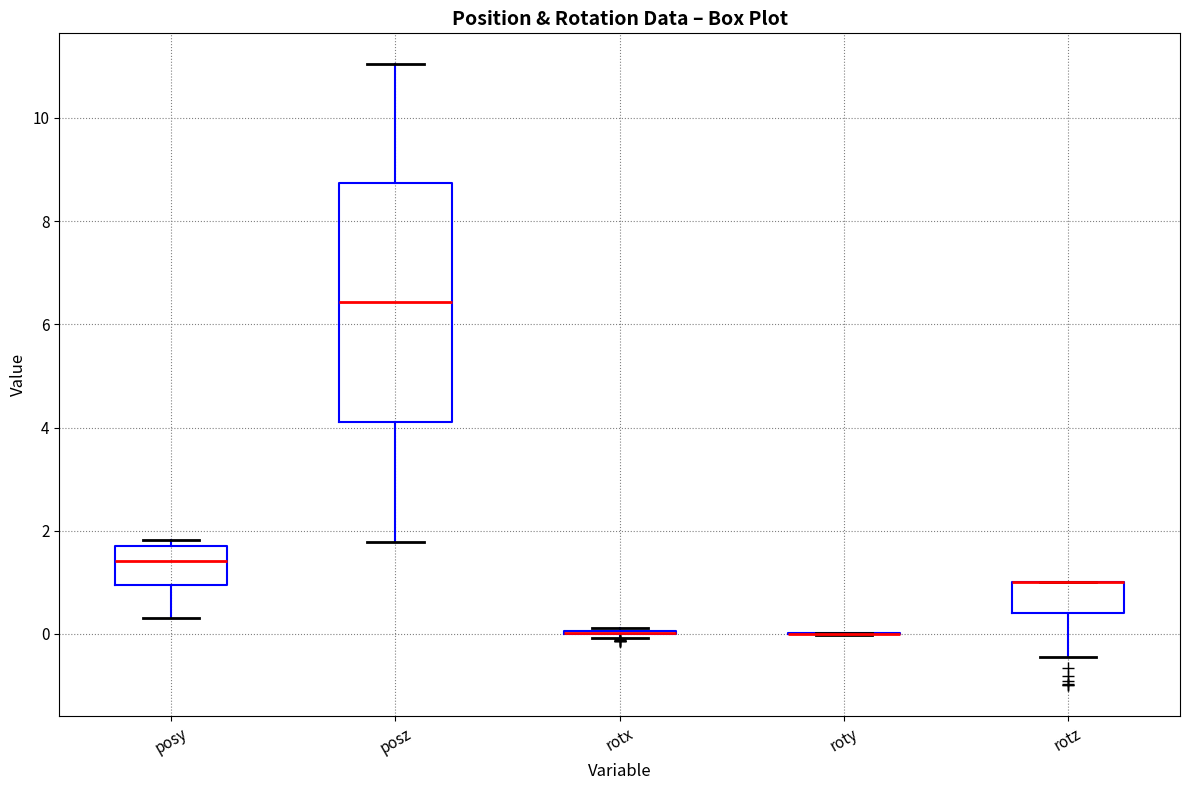

Reading left to right, transcribe this box plot: for each box, give where its median line is, the range the box spans, and where its two whiskers end, as read against the y-axis. The values are not printed on the chart, so give them approximately, as read against the axis.

posy: median 1.4, box 1.0 to 1.8, whiskers 0.4 to 1.8 (just above the box's upper edge)
posz: median 6.4, box 4.2 to 8.8, whiskers 1.8 to 11.0
rotx: box collapsed to a line at 0.0, whiskers 0.0 to 0.2
roty: box collapsed to a line at 0.0, whiskers 0.0 to 0.0
rotz: median 1.0 (drawn on the box's upper edge), box 0.4 to 1.0, whiskers -0.4 to 1.0